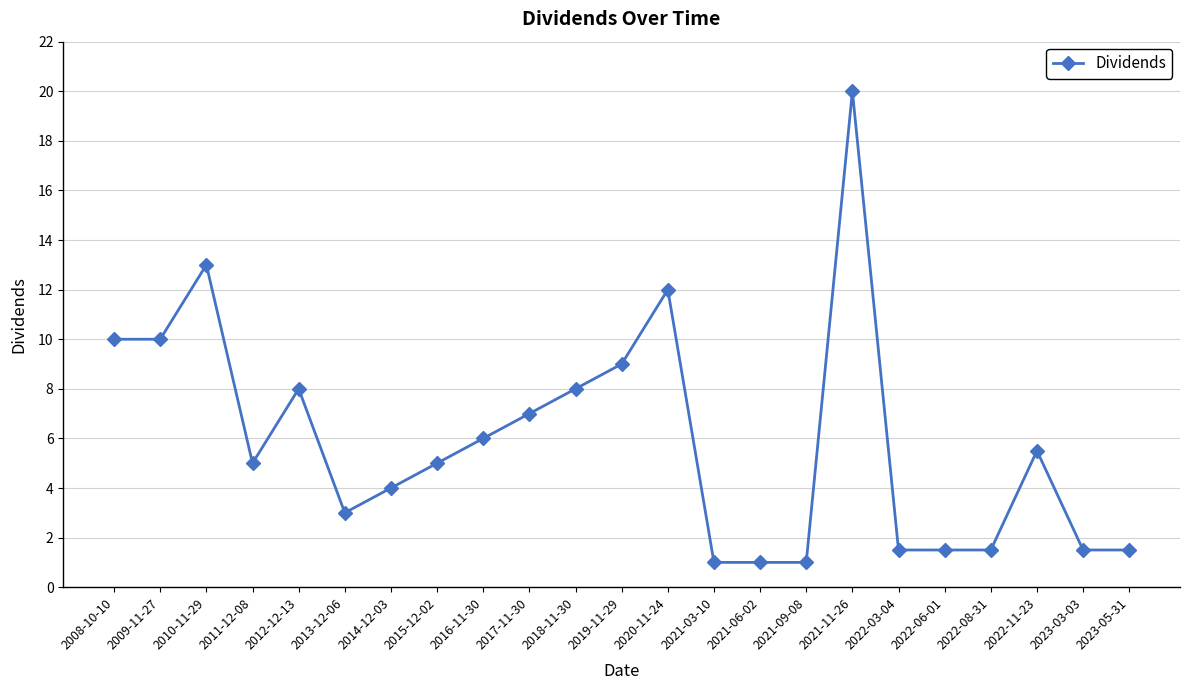

What is the change in value from 2009-11-27 to 2023-05-31?

-8.5